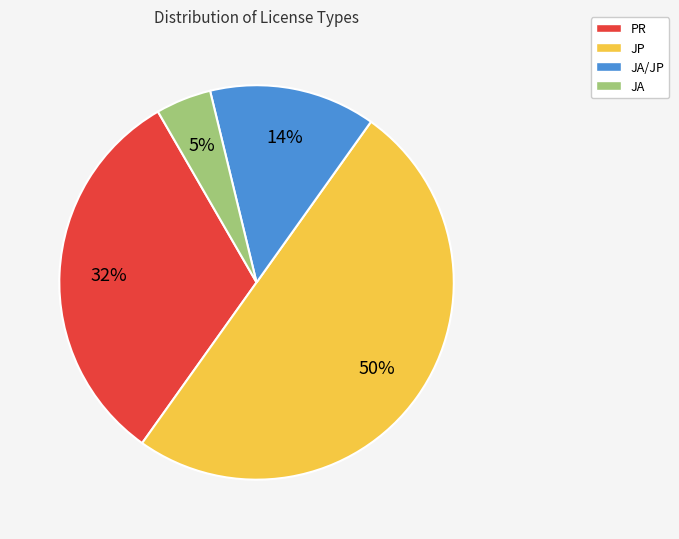

How many slices are in this pie chart?

4